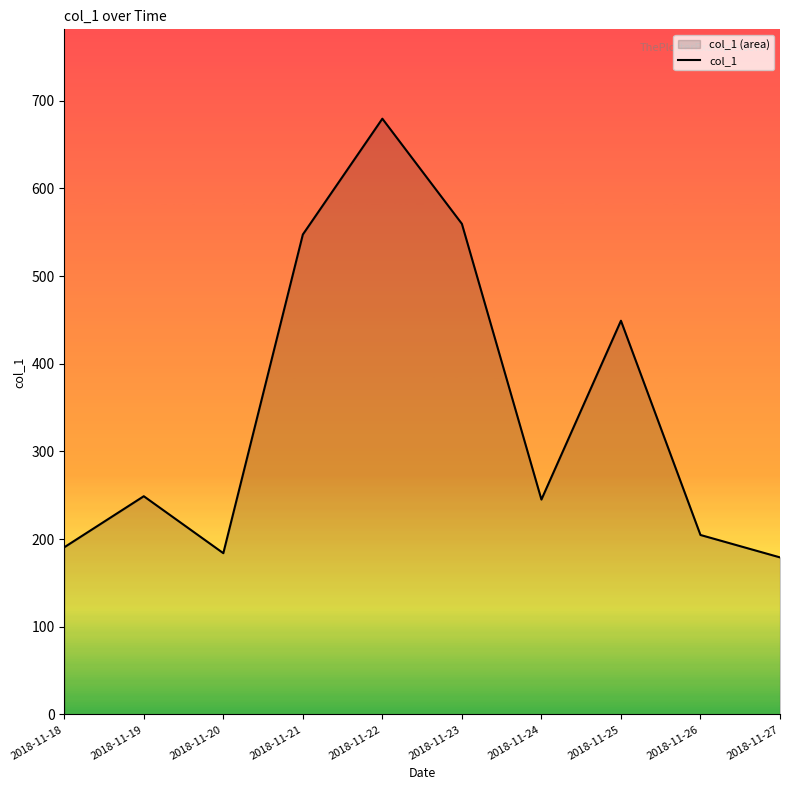

Reading left to right, transcribe all the data shown in this chart.

190.7	248.9	183.9	547.3	679.4	559.5	245.1	449.0	204.7	179.1